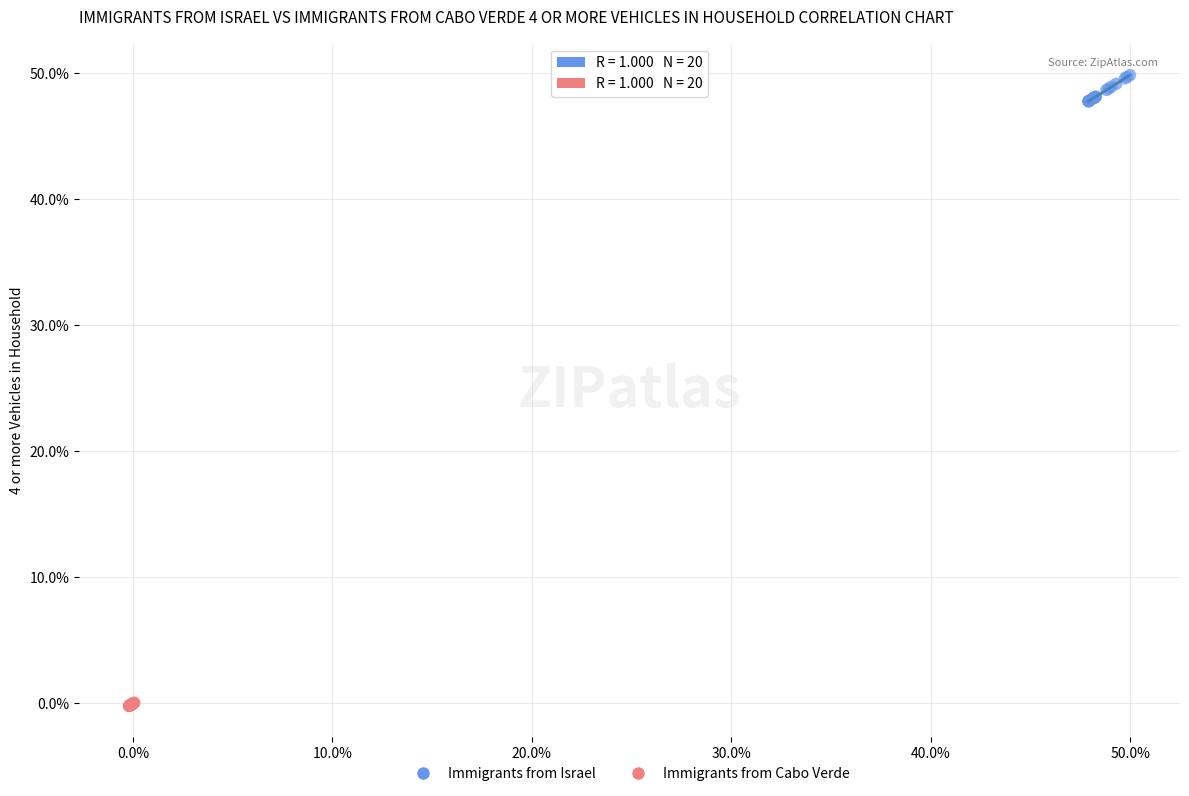

What are all the series names shown in the legend?

Immigrants from Israel, Immigrants from Cabo Verde